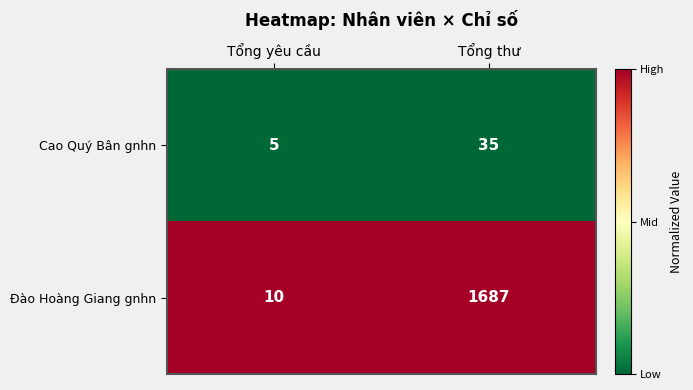

What is the total value across all series at Tổng thư?

1722